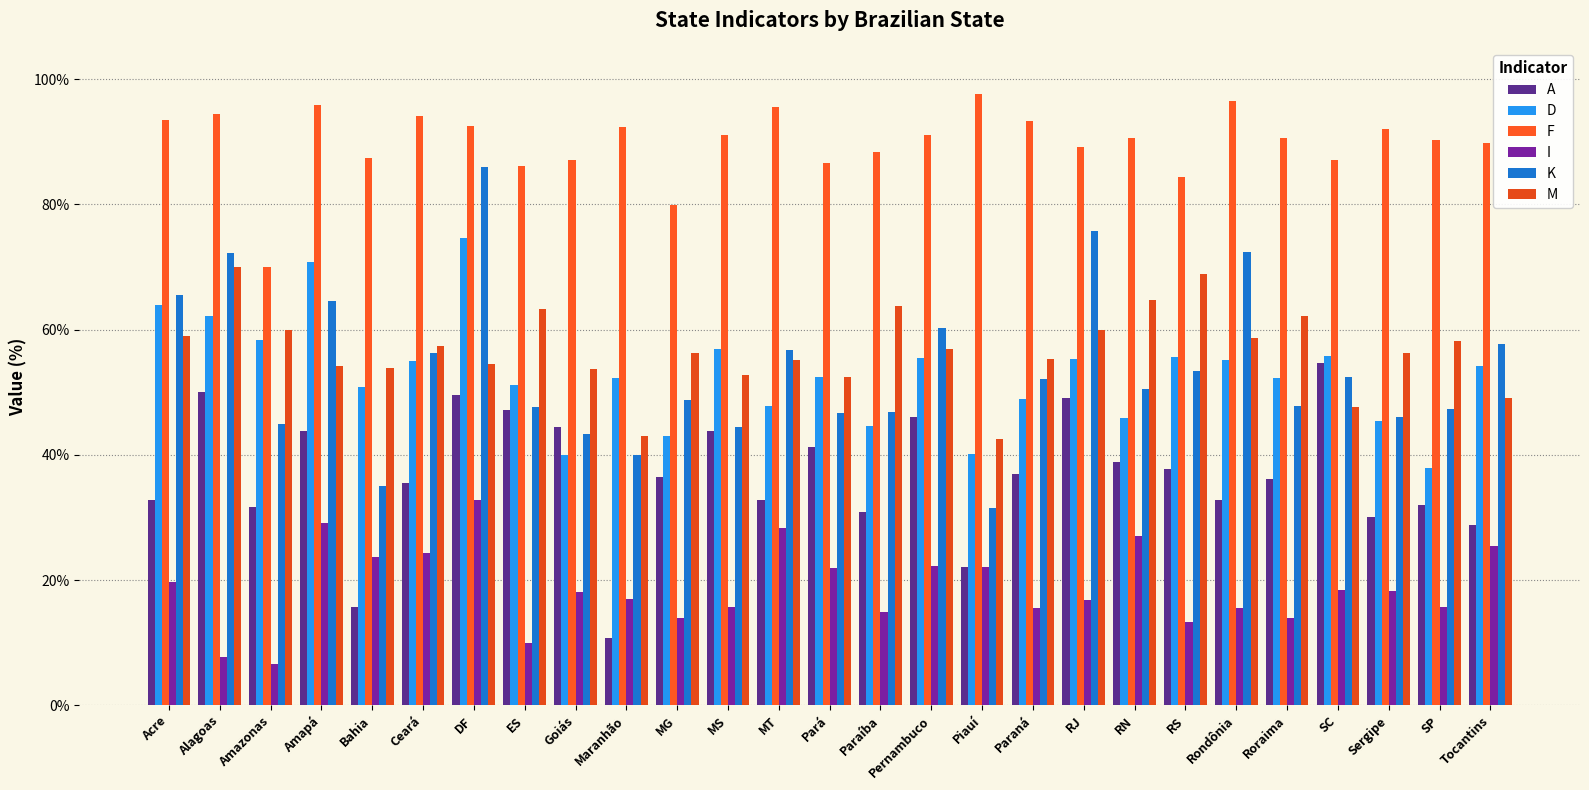

What is the spread (max minus min) of values at Sergipe?

73.9